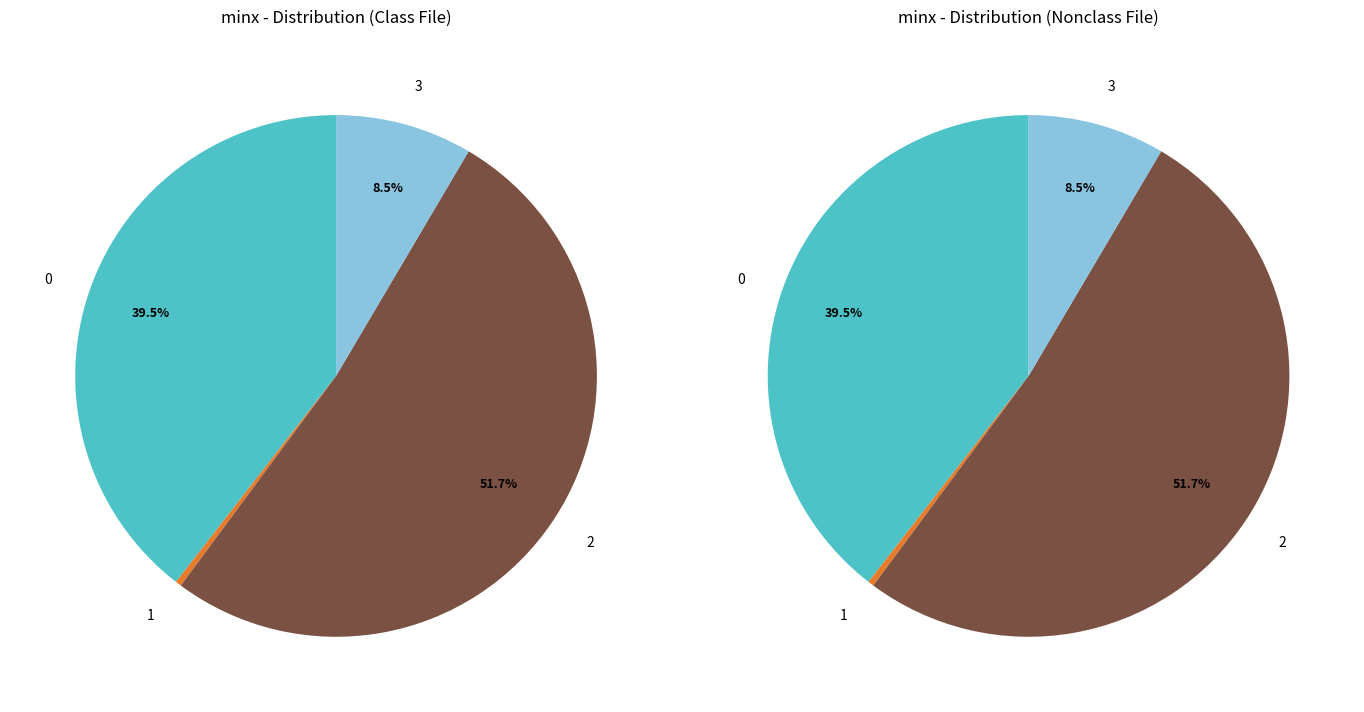

Rank the categories by value from highest to lowest.

2, 0, 3, 1